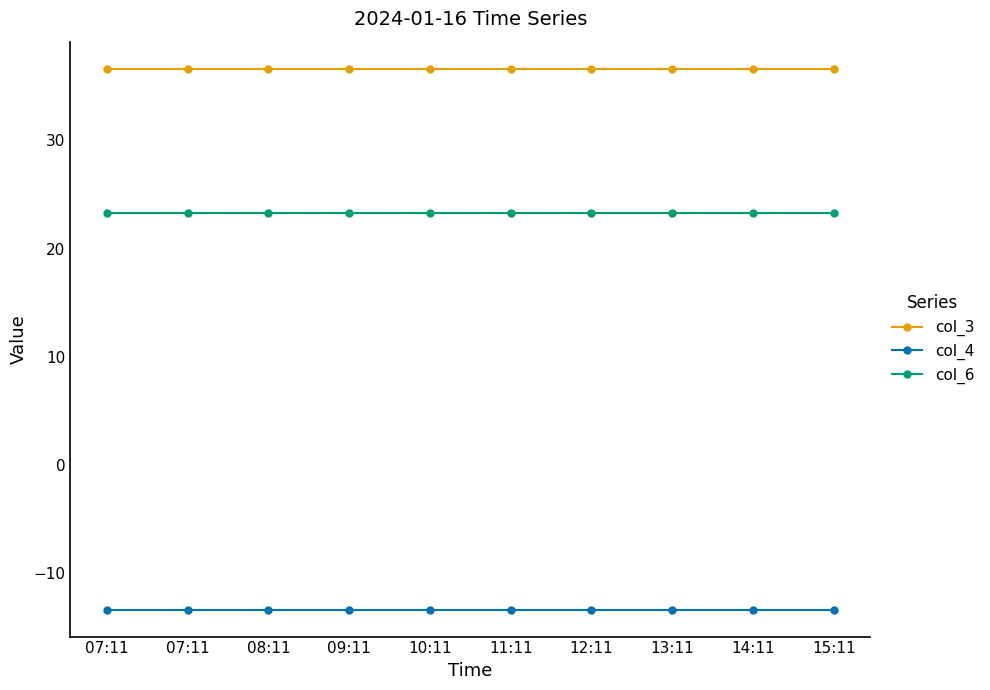

Rank the series by their maximum value, from highest to lowest.

col_3, col_6, col_4